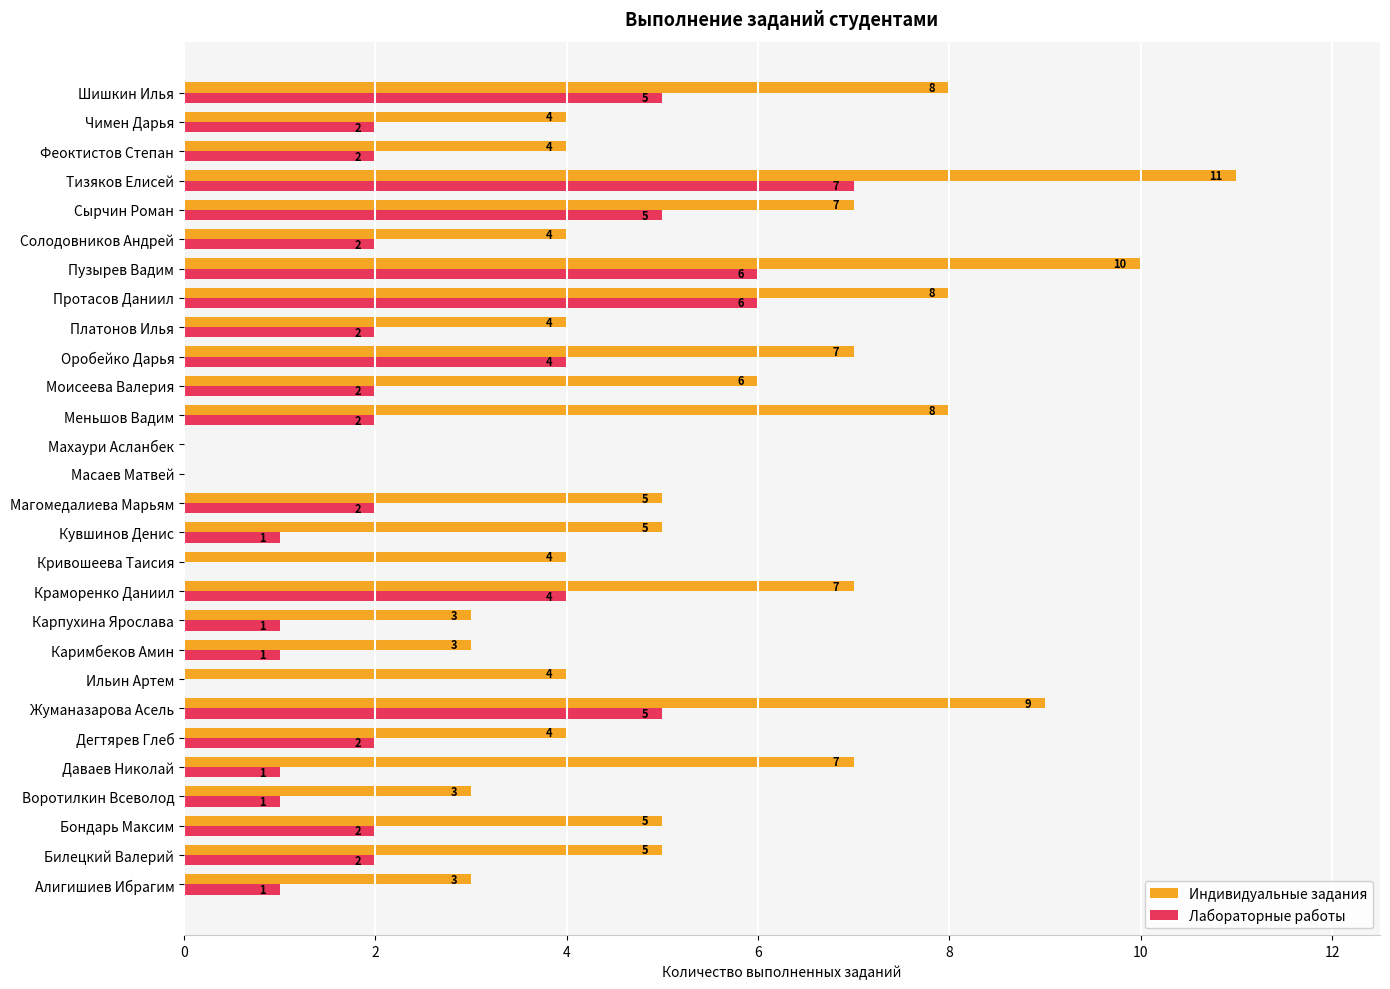

At which category is the sum across all series the highest?

Тизяков Елисей